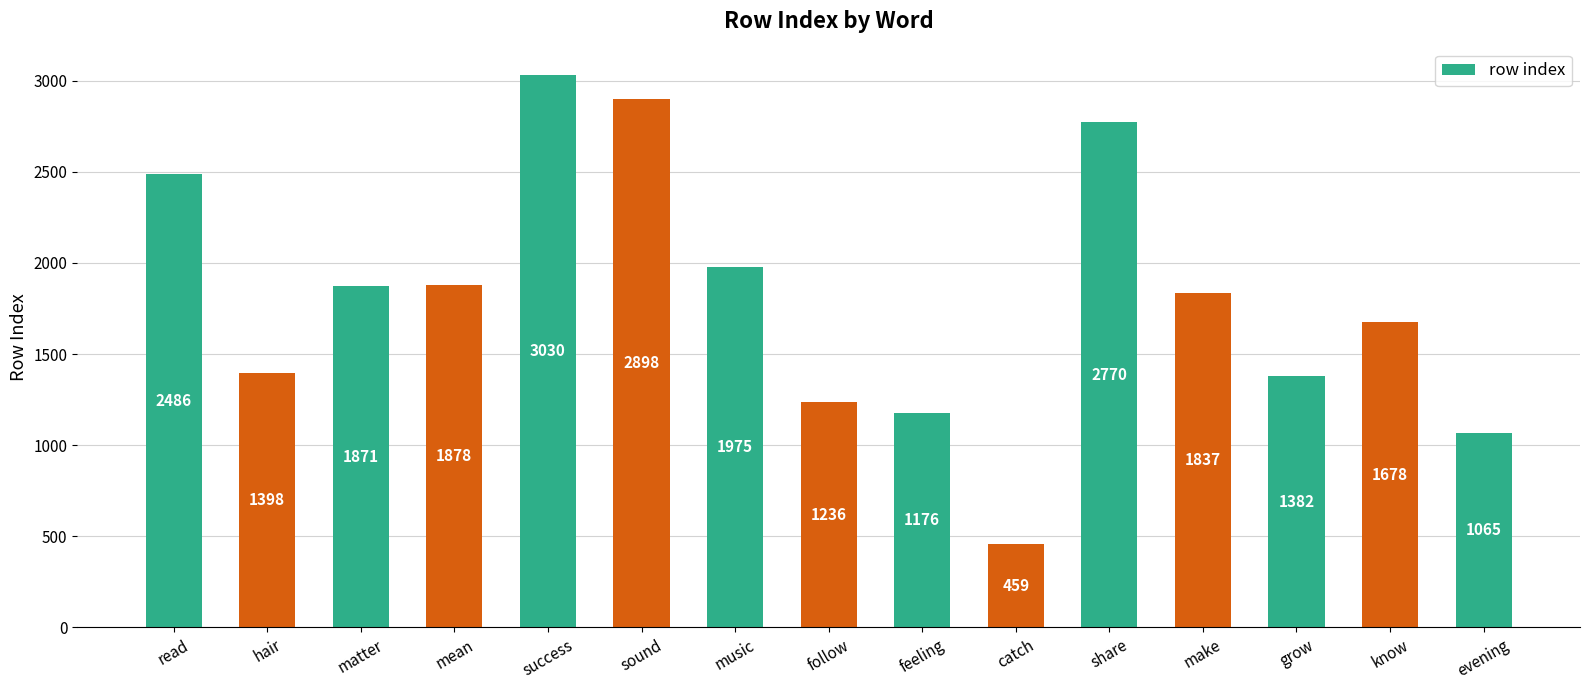

How many values are below 1837?

7